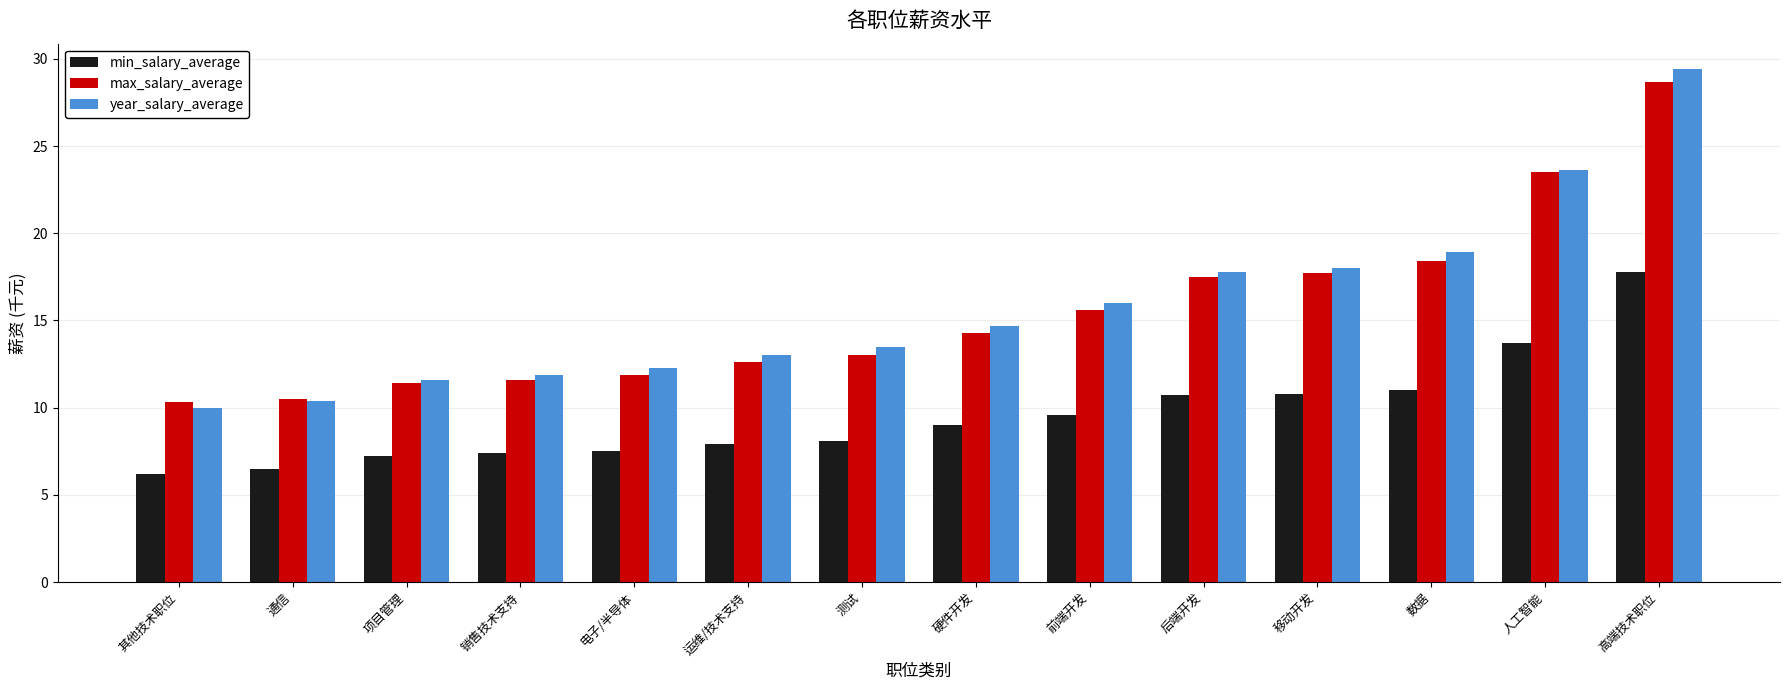

What is the total value across all series at 销售技术支持?

30.9